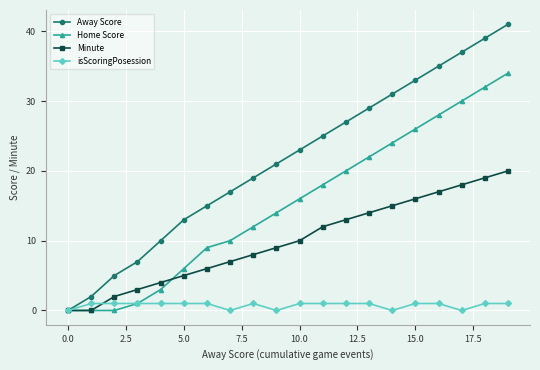

True or false: Minute and isScoringPosession cross at least once.

True